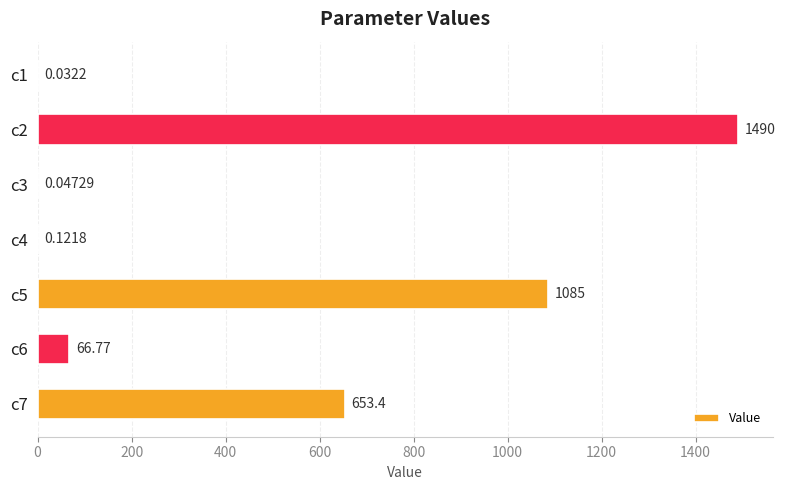

Between c4 and c7, which is larger?

c7